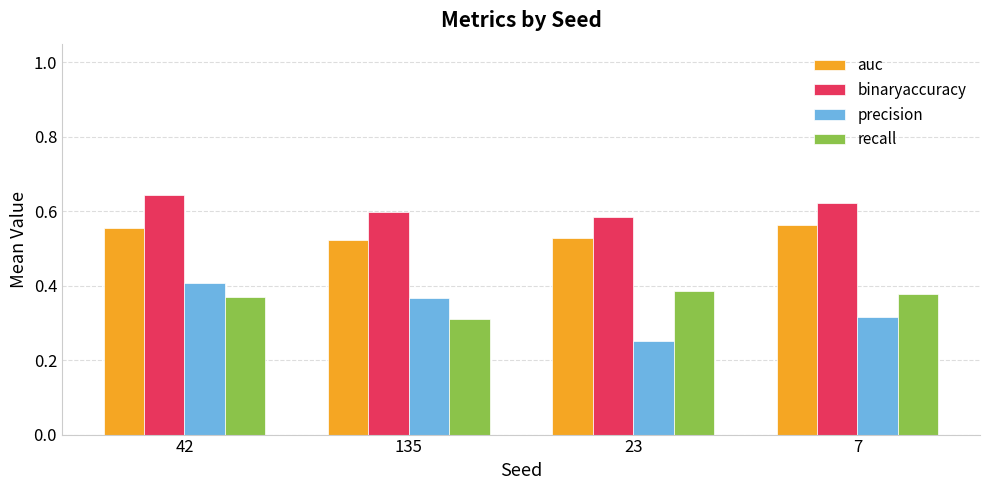

The value of auc at 135 is 0.8. True or false?

False